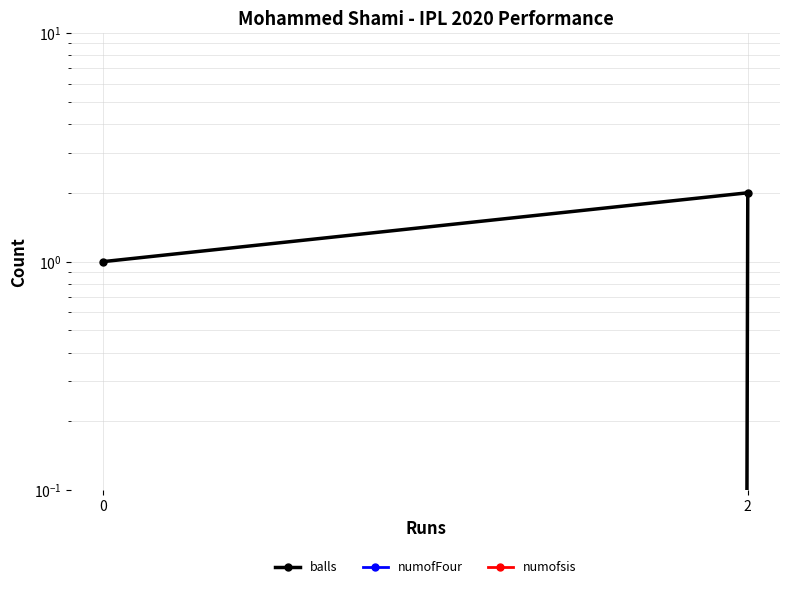

At which category is the sum across all series the highest?

2